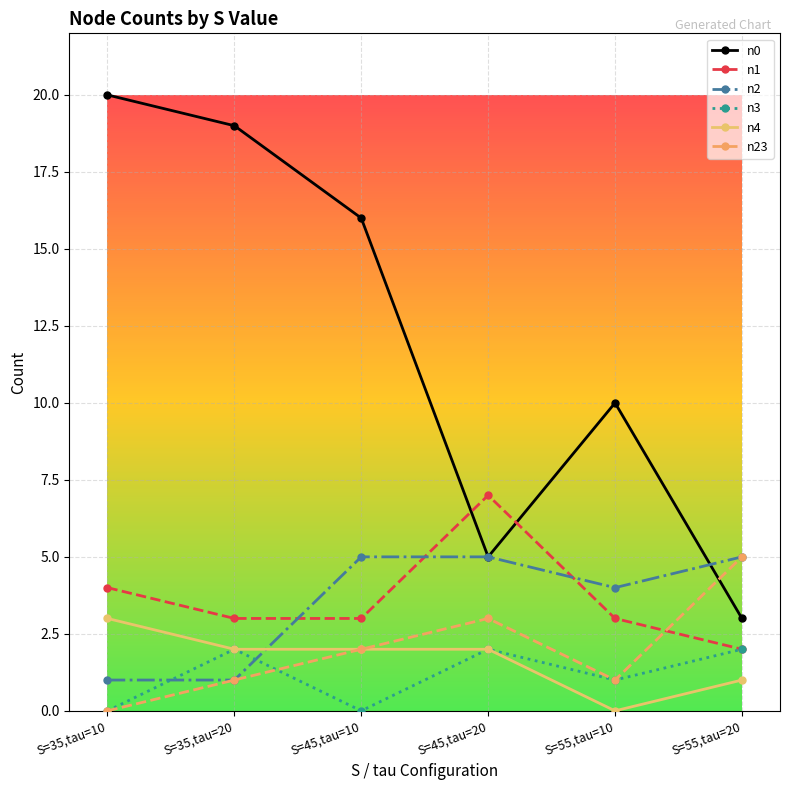

The n23 series shows 3 at S=45,tau=10. True or false?

False